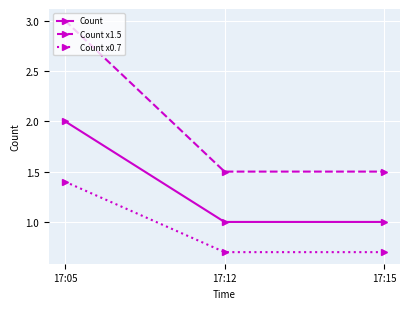

At 17:15, list the series in order from largest to smallest.

Count x1.5, Count, Count x0.7